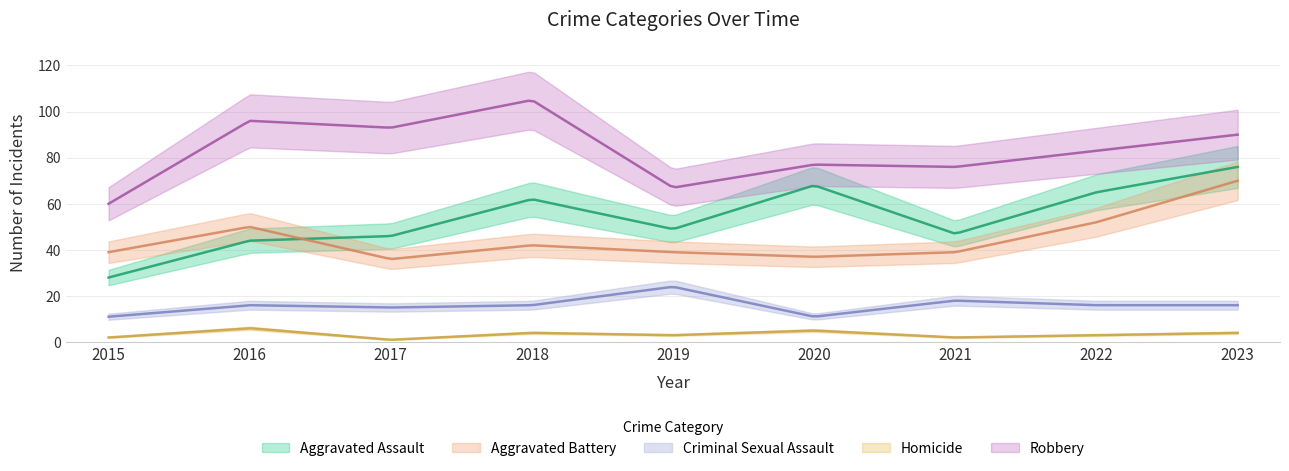

What value does the Robbery series have at 2015, to the nearest 10?

60